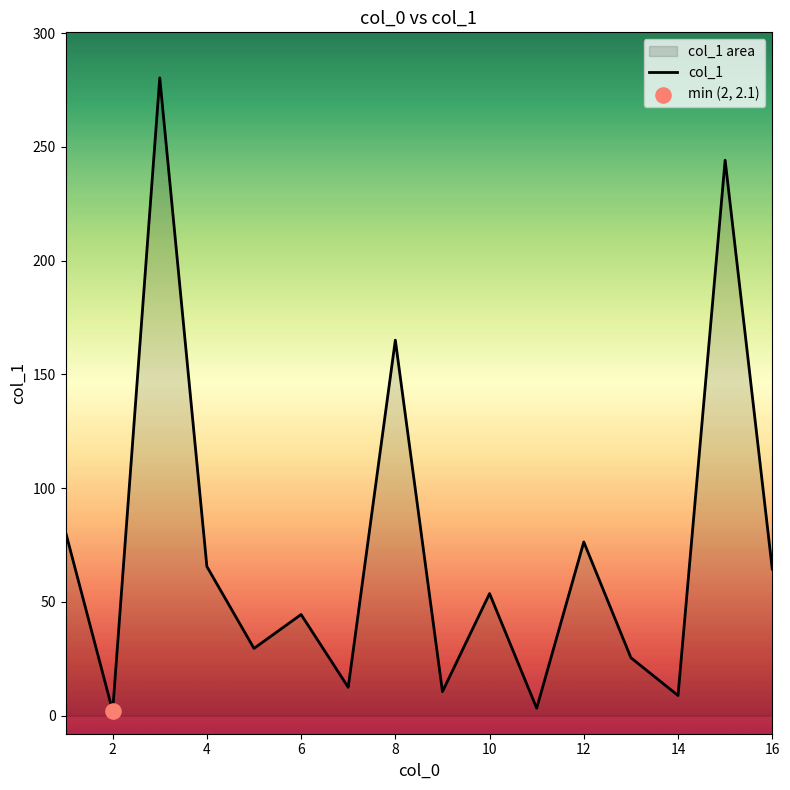

Between 10 and 12, which is larger?

12